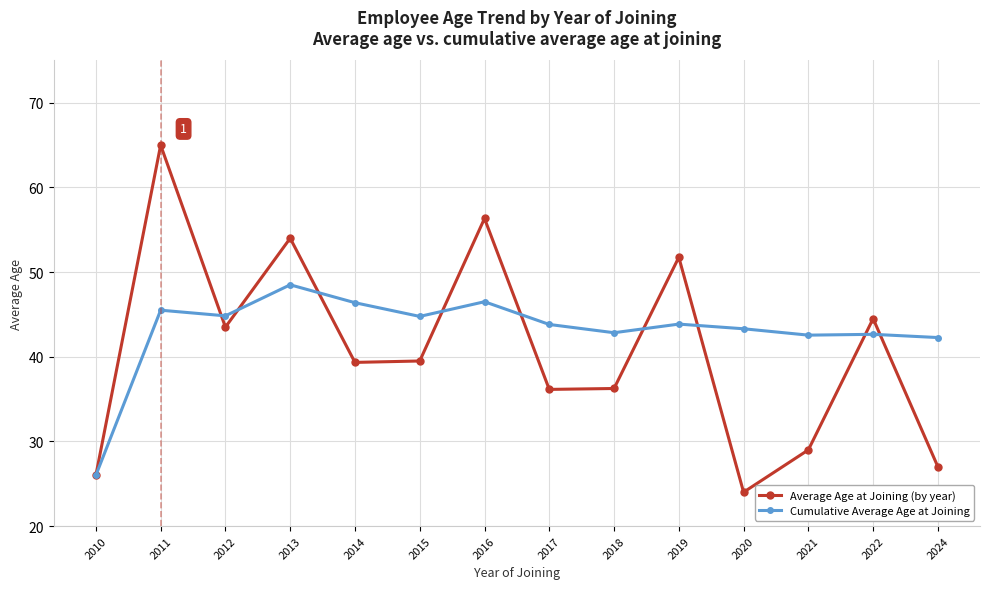

List the series in order of their overall mean, highest first.

Cumulative Average Age at Joining, Average Age at Joining (by year)